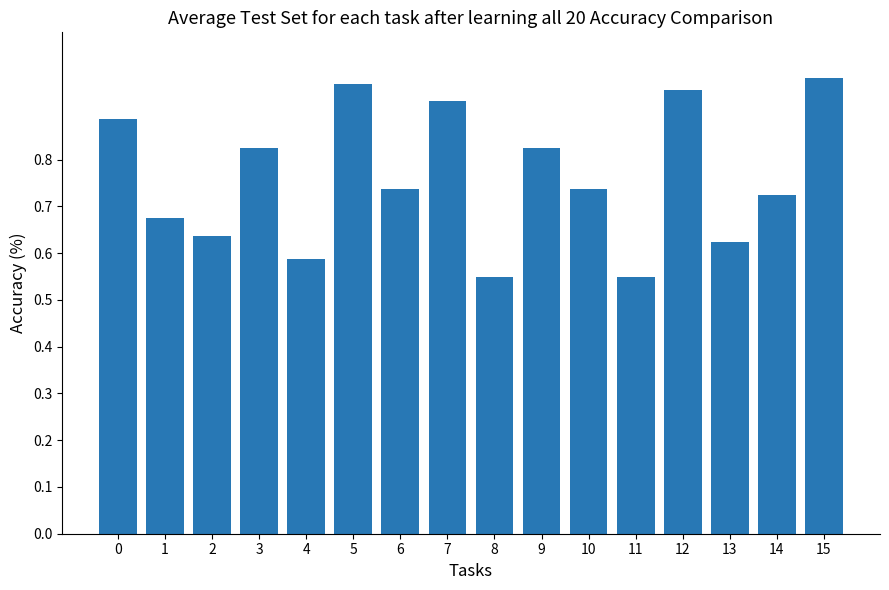

Is it true that the value at 14 is 0.2?

False